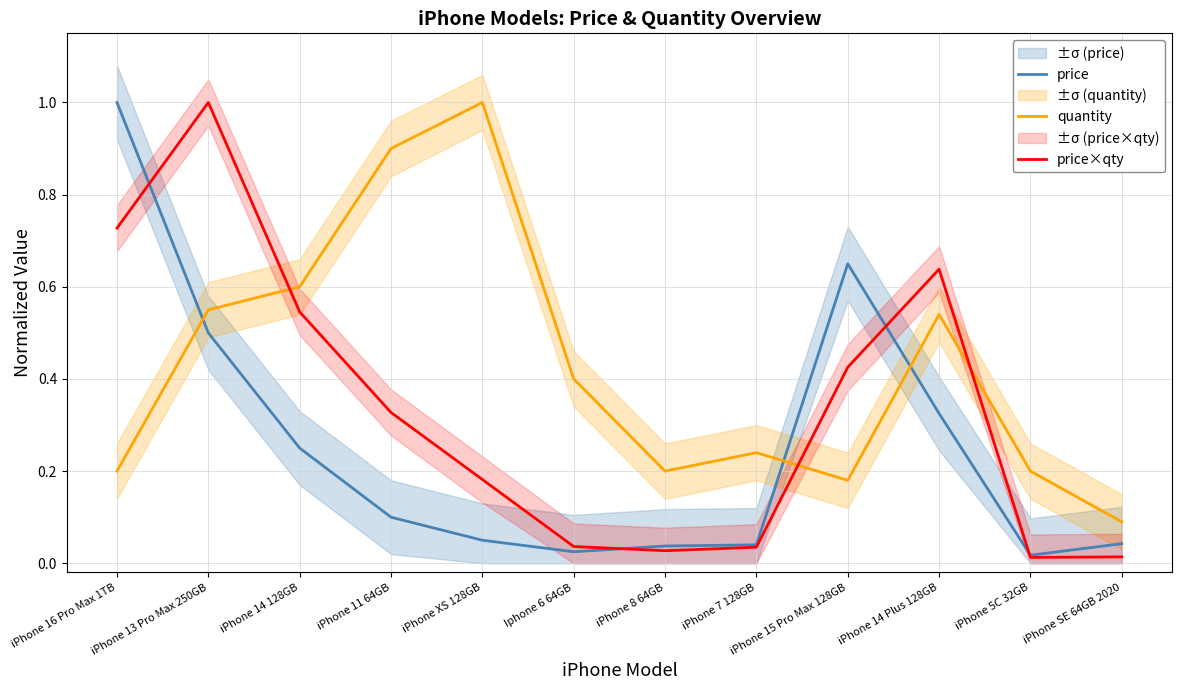

Between which two adjacent categories do price and price×qty first intersect?

iPhone 16 Pro Max 1TB and iPhone 13 Pro Max 250GB